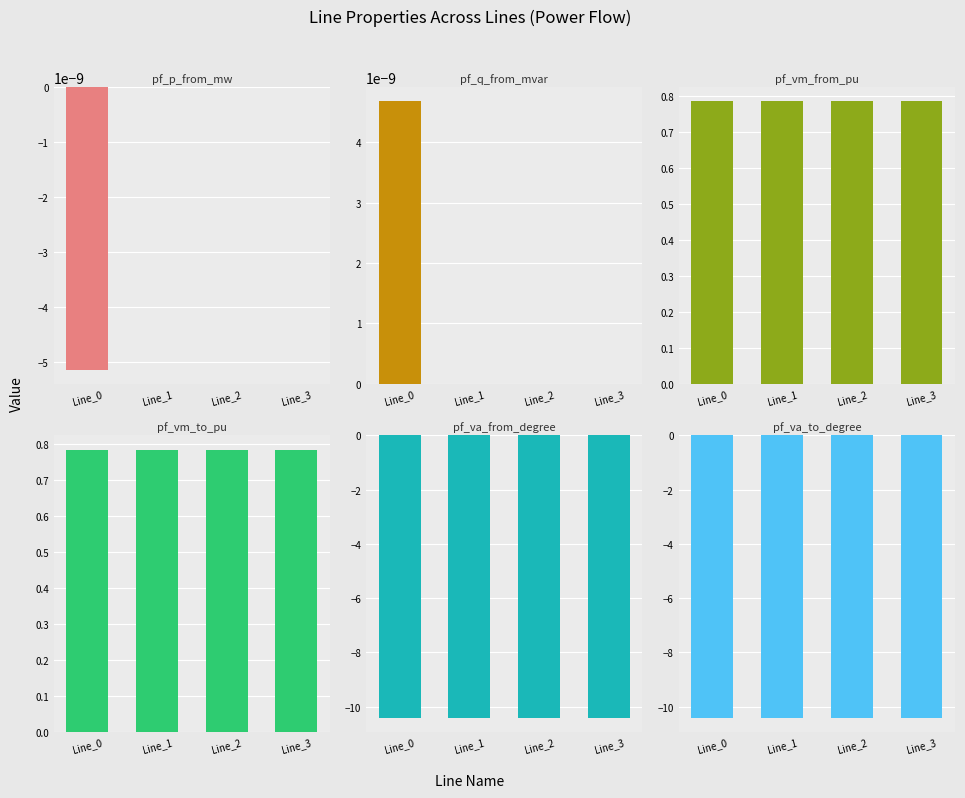

What is the maximum value shown in the chart?

0.8